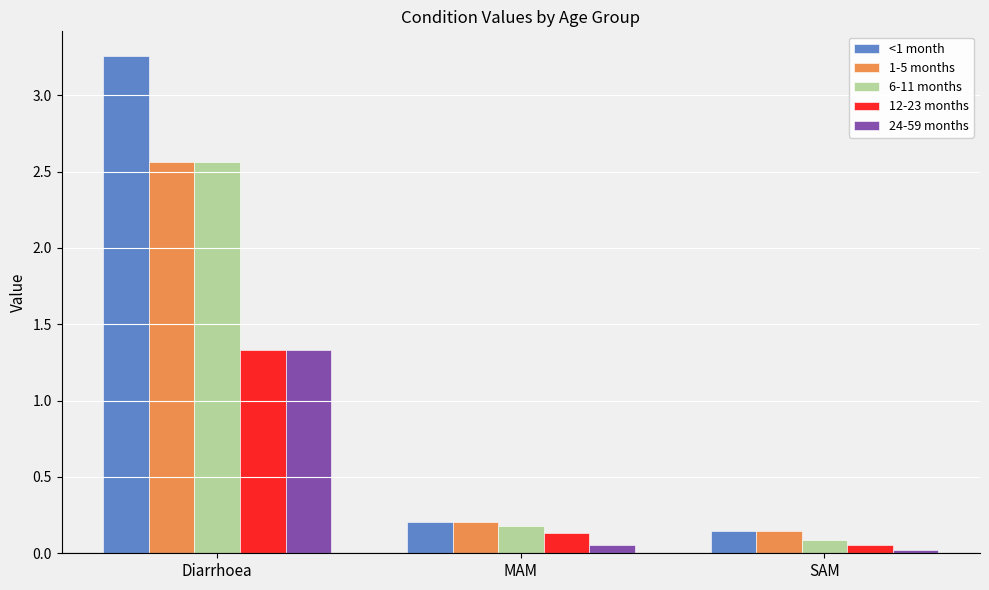

What is the label of the 2nd bar from the left?

MAM